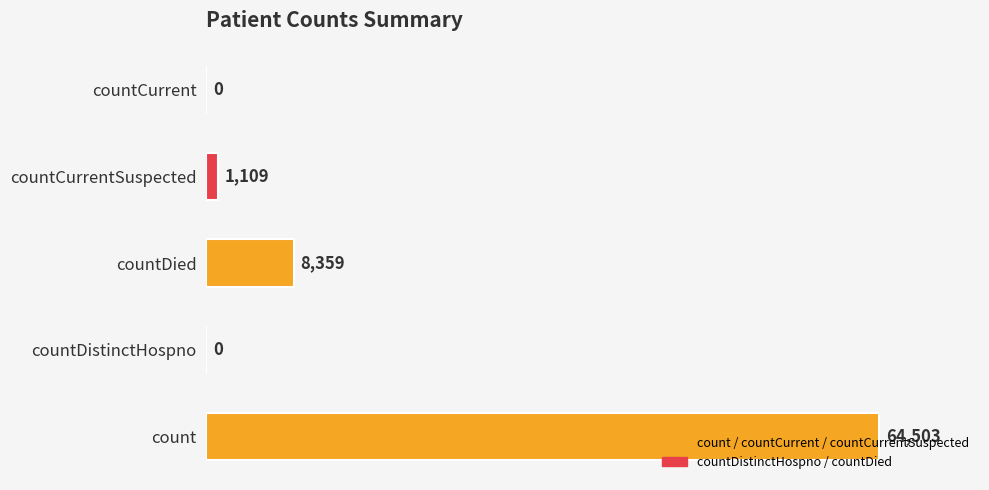

The value at count is 64503. True or false?

True